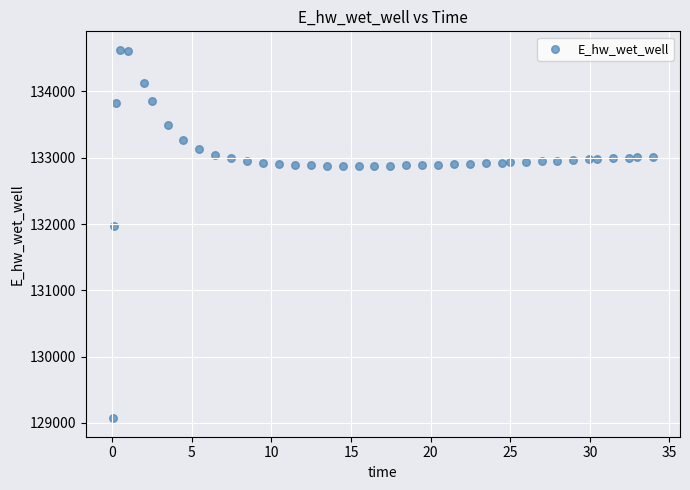

What Y value in the scatter plot is closest to 131849?

131970.0